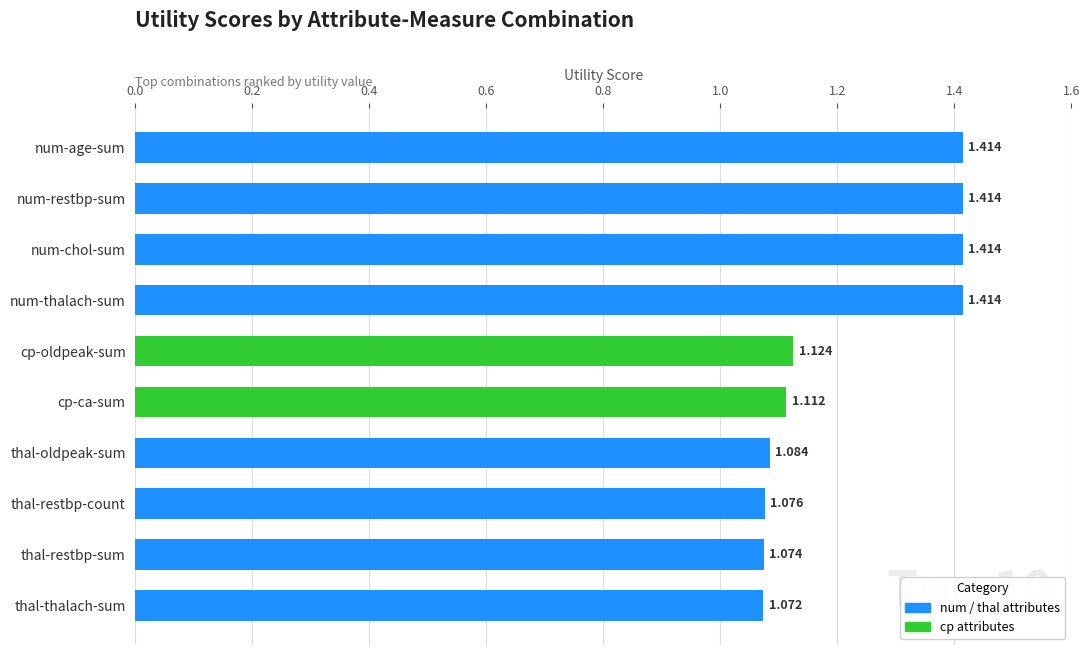

At which label is the value closest to 1?

thal-thalach-sum